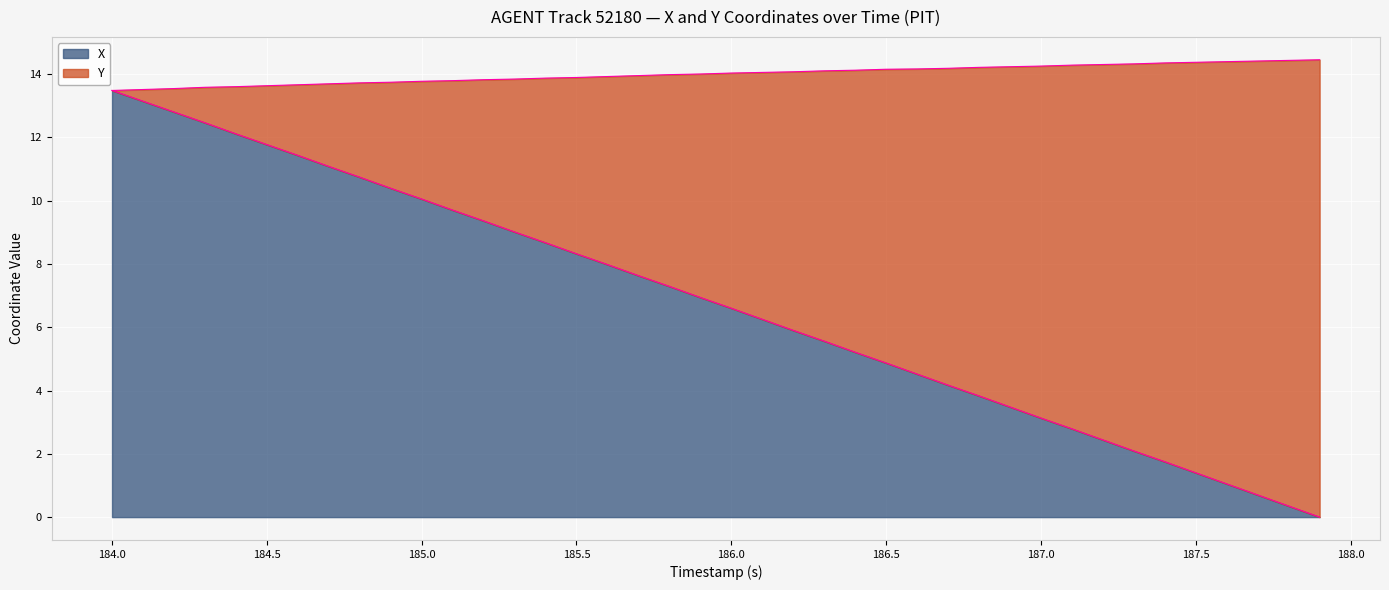

True or false: Y and X cross at least once.

False